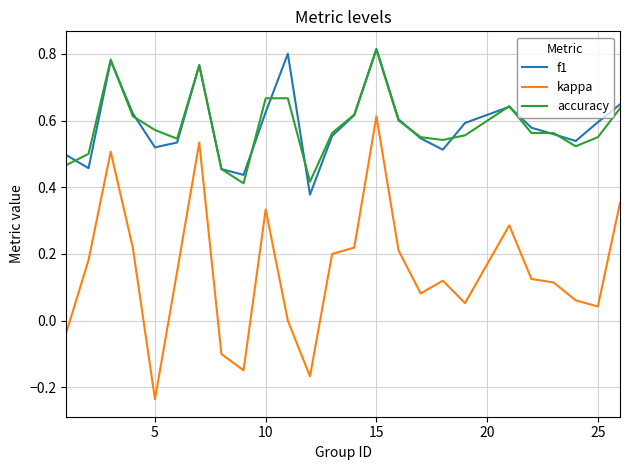

Which series has the widest spread of values?

kappa